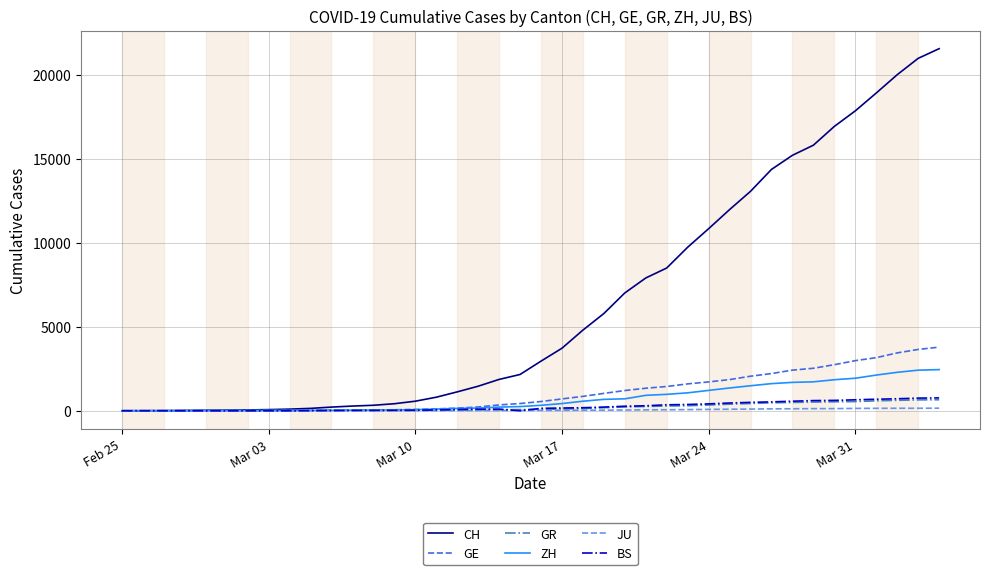

Is this an area chart (filled region under the line)?

No